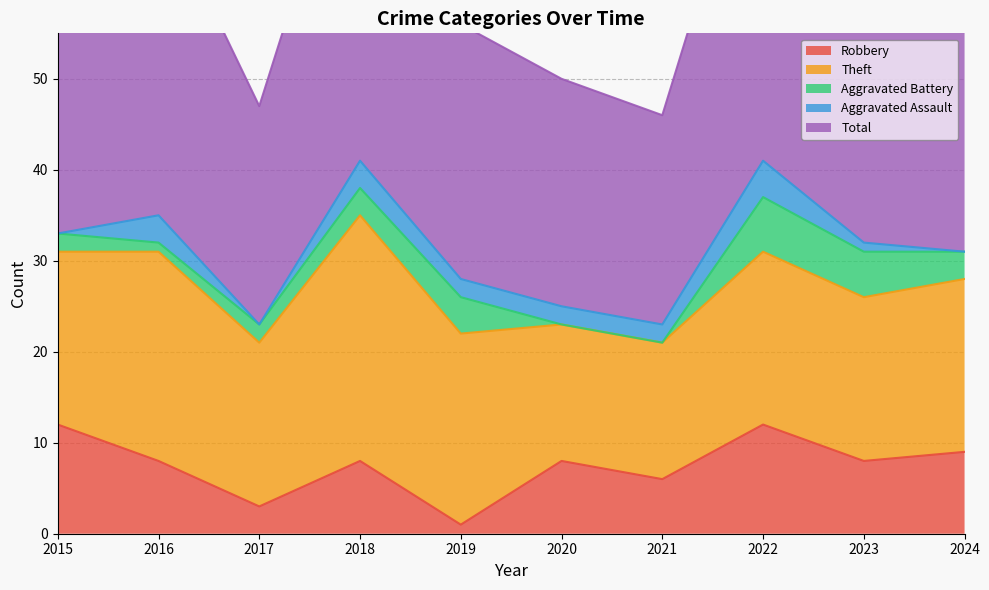

What is the value of the Robbery point at the 3rd from the left?

3